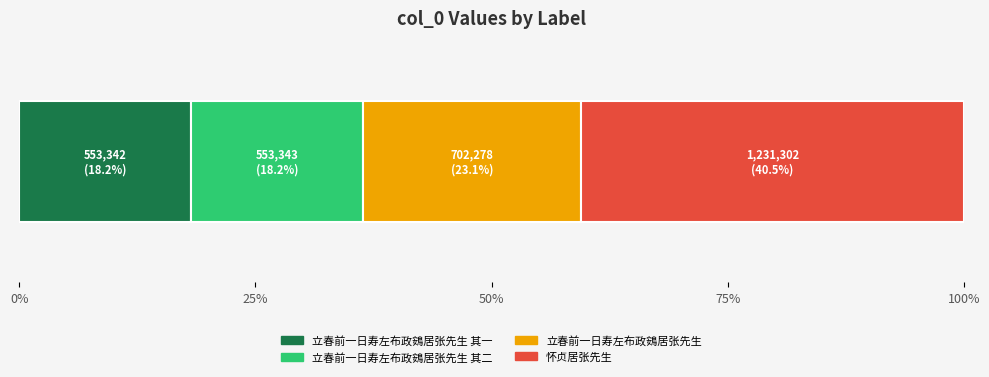

What are all the series names shown in the legend?

立春前一日寿左布政鴳居张先生 其一, 立春前一日寿左布政鴳居张先生 其二, 立春前一日寿左布政鴳居张先生, 怀贞居张先生